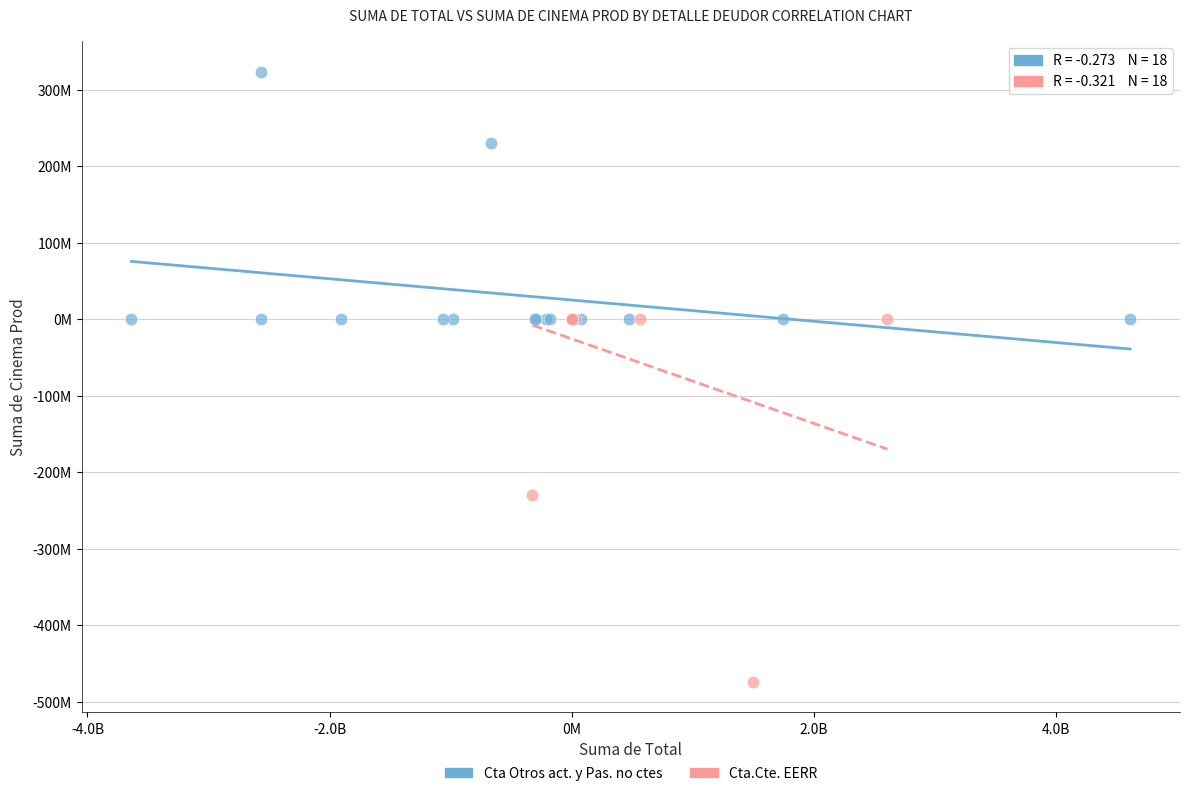

Which series reaches the minimum Y coordinate?

Cta.Cte. EERR